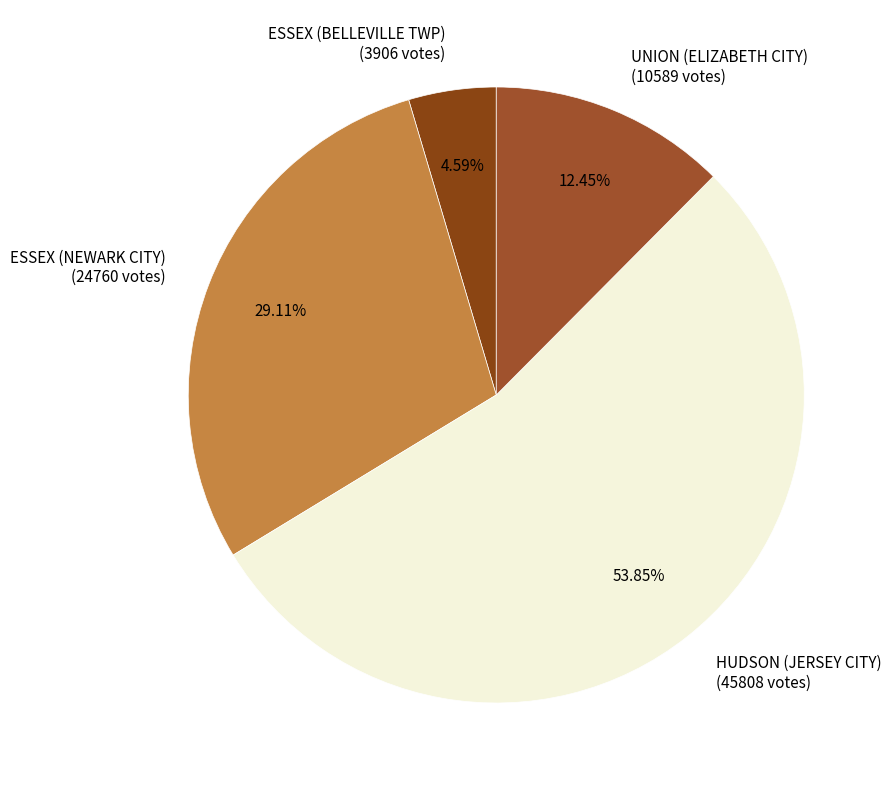

Count the number of slices in the pie.

4